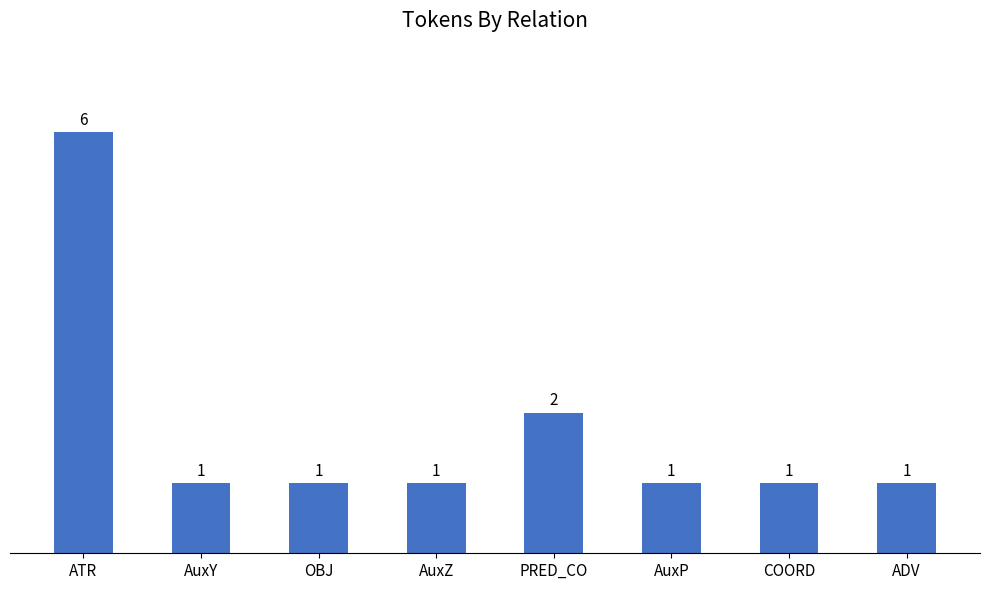

What is the sum of all values?

14